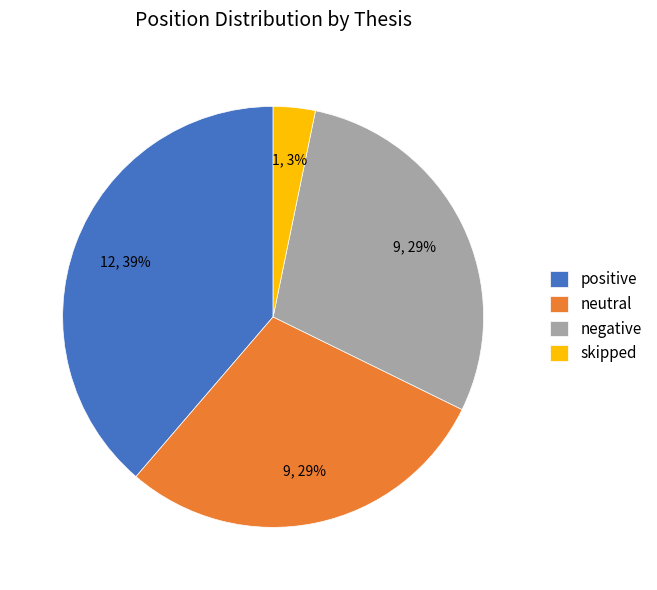

Which slice is the largest?

positive